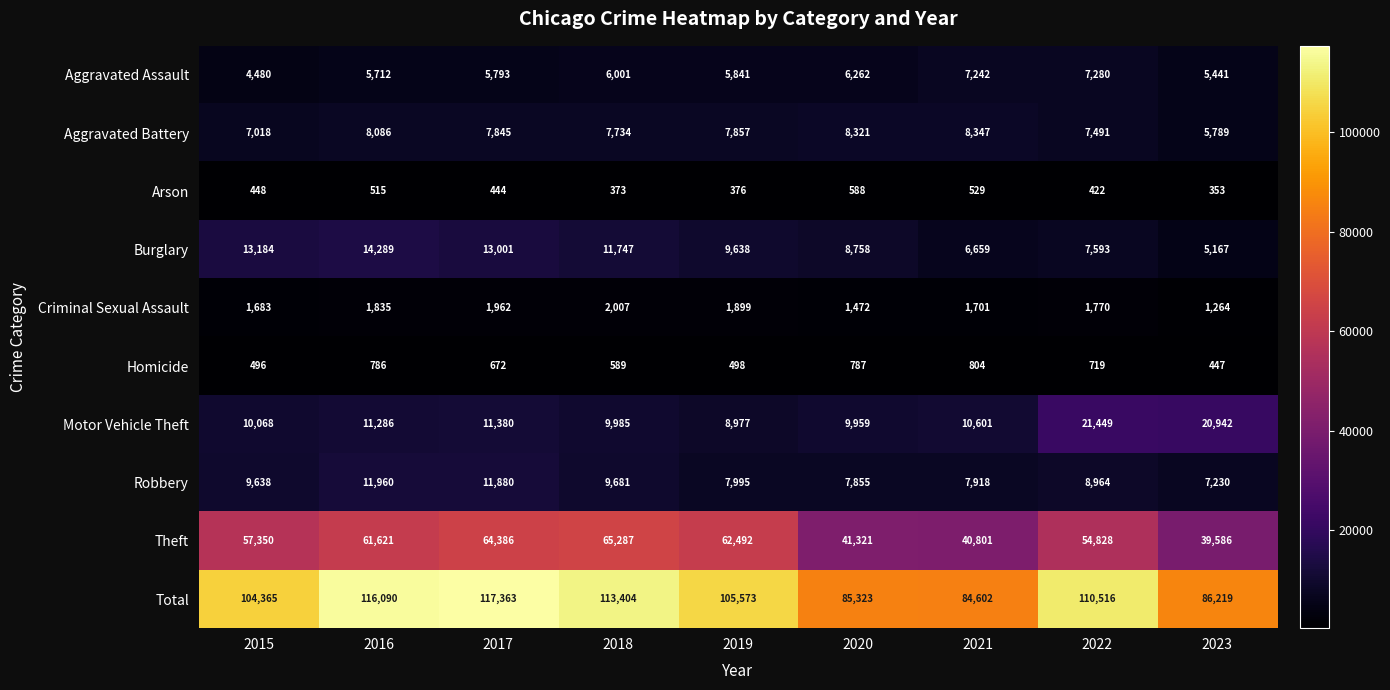

What is the approximate value of Theft at 2017, to the nearest 100?

64400